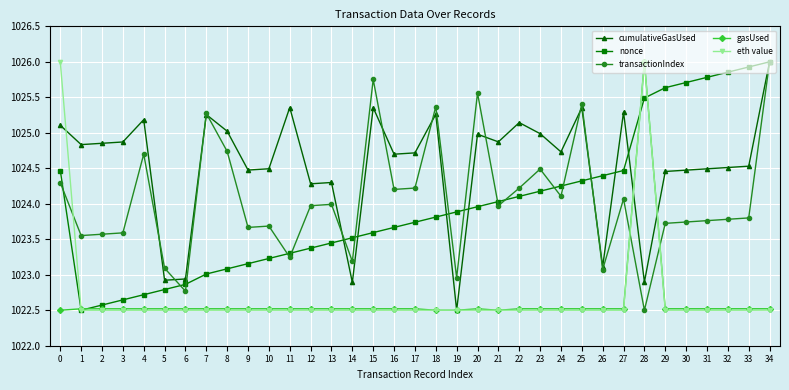

The transactionIndex series shows 262.4 at 7. True or false?

False